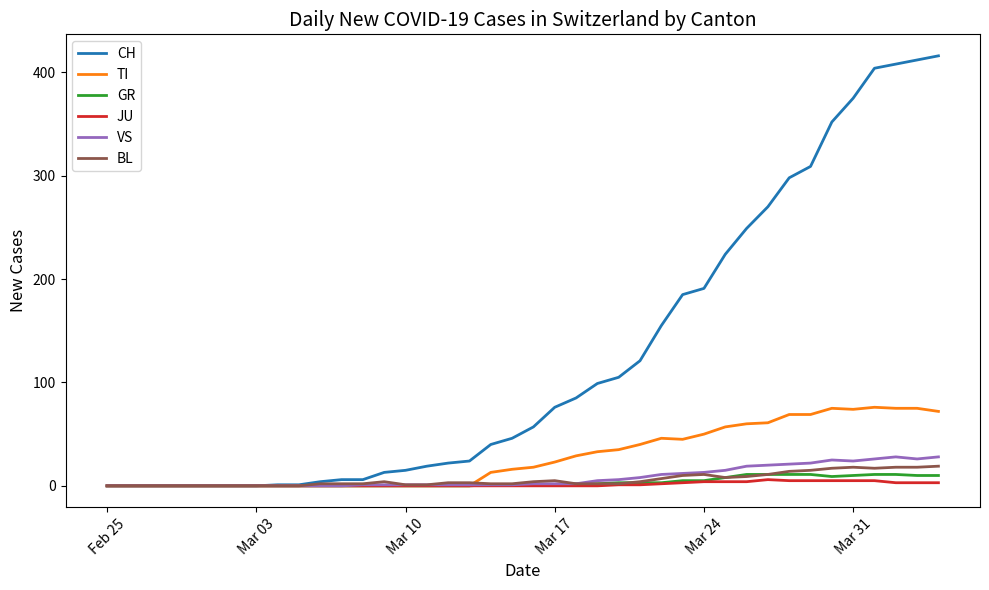

Rank the series by their maximum value, from highest to lowest.

CH, TI, VS, BL, GR, JU